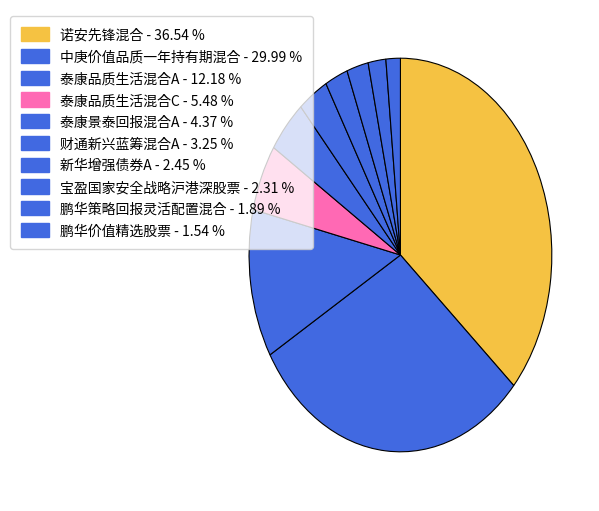

To the nearest percent, what is the difference between the largest and smallest slice percentages?

35%